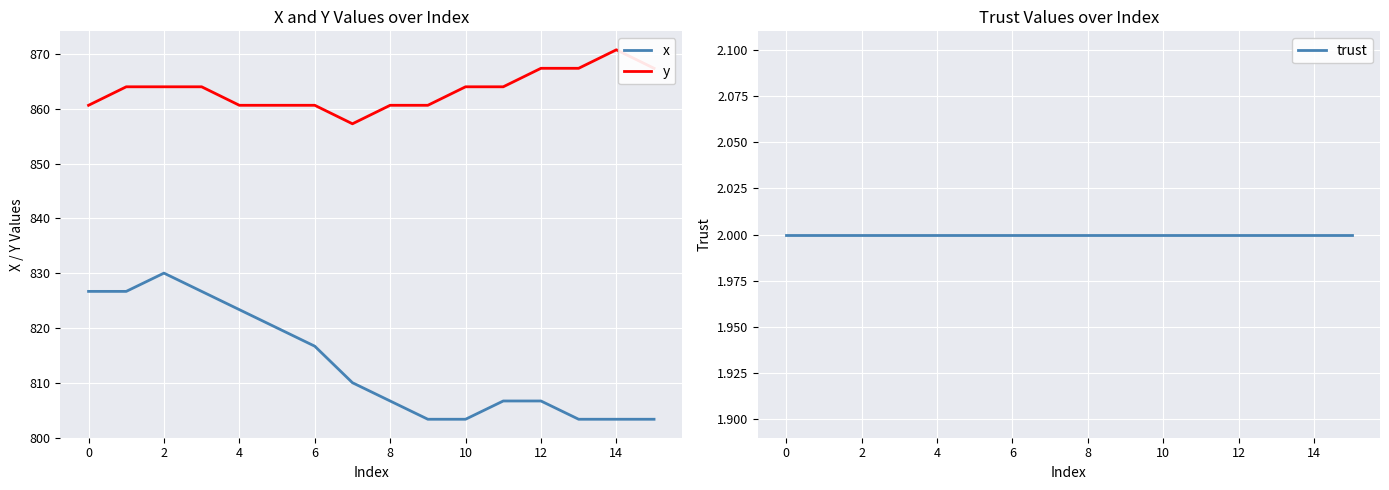

How many categories are shown in the chart?

16